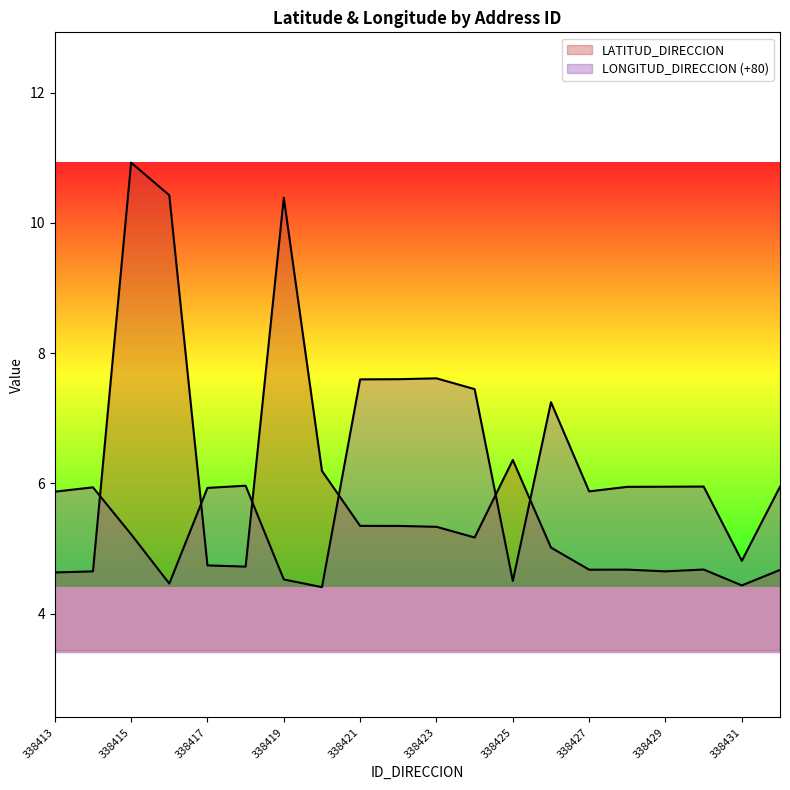

True or false: LONGITUD_DIRECCION has more than 1 interior local peaks.

True